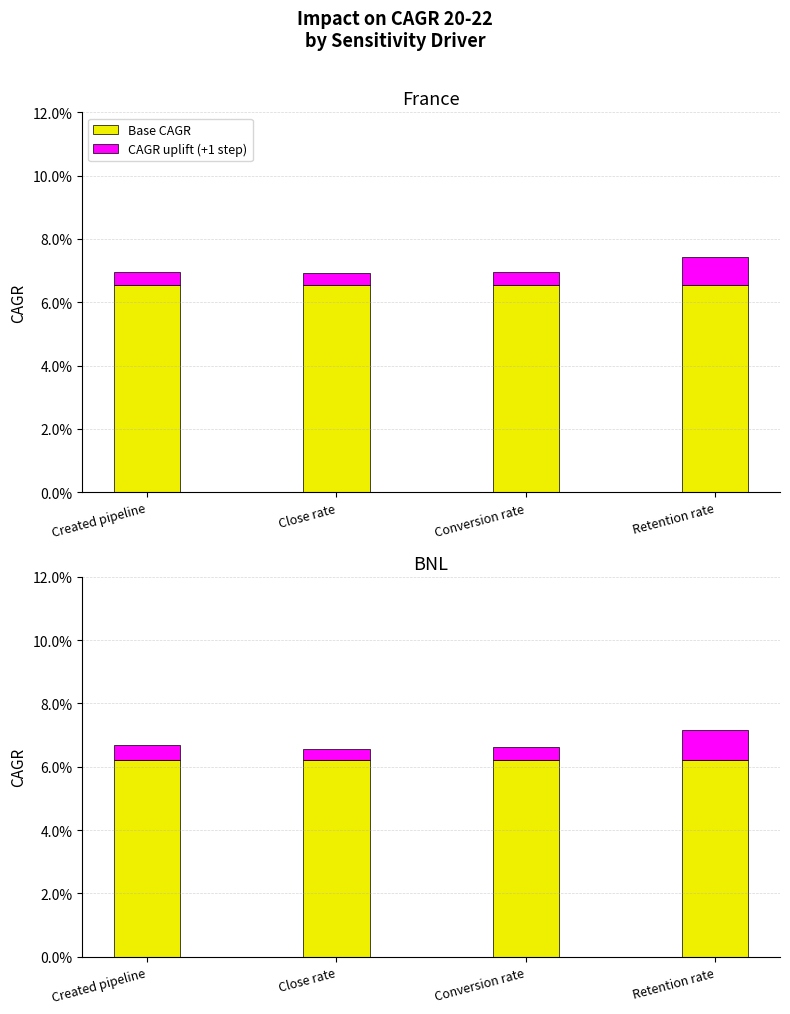

Rank the series at Retention rate from lowest to highest value.

CAGR uplift (+1 step), Base CAGR